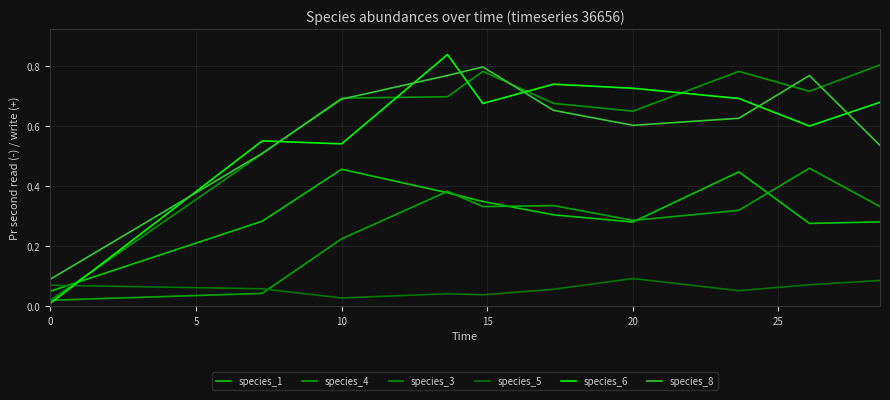

True or false: species_8 and species_1 cross at least once.

False